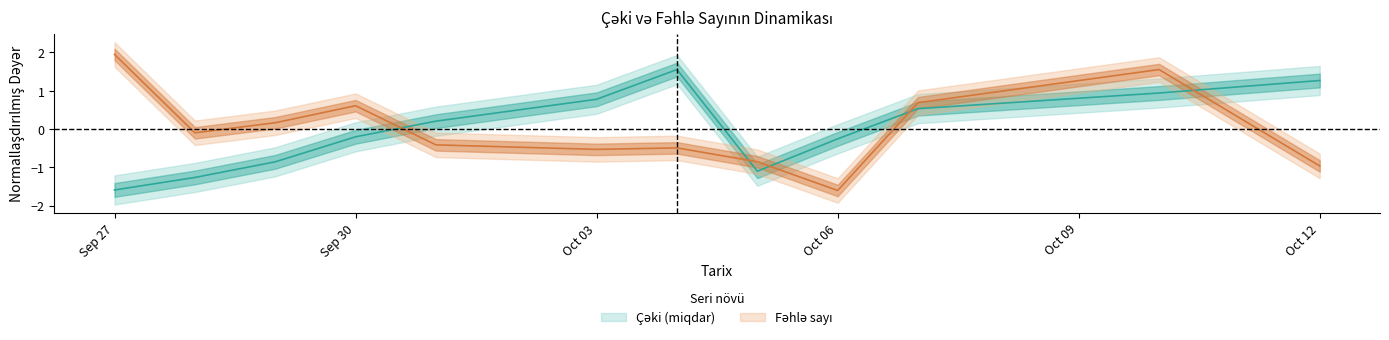

What is the maximum value for Fəhlə sayı?

1.9